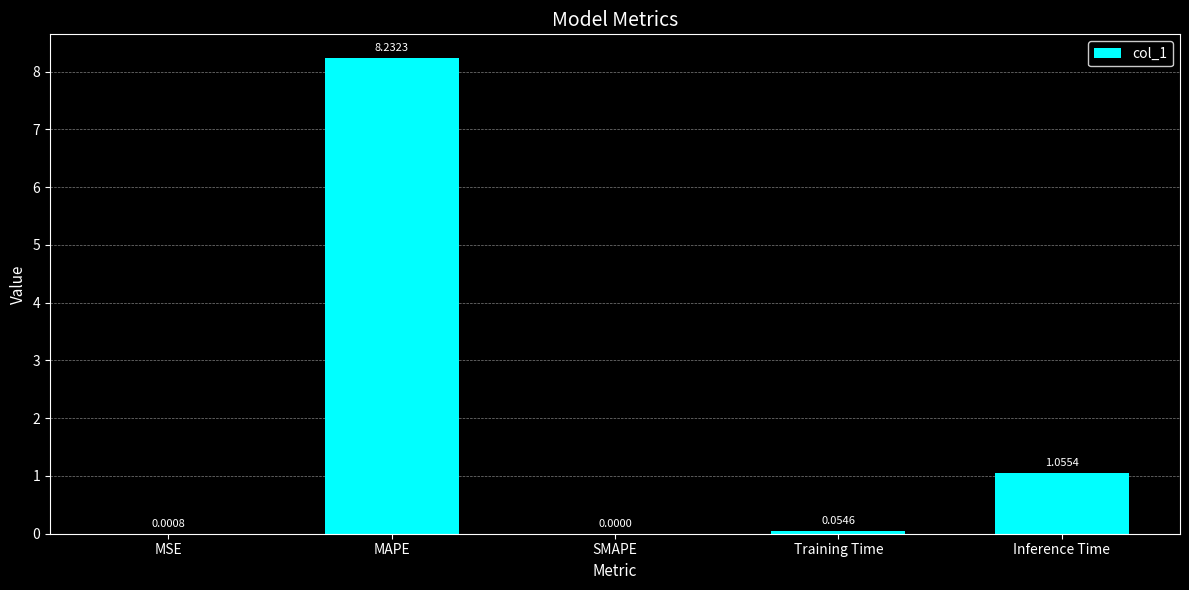

What is the sum of the values at MAPE and Training Time?

8.3